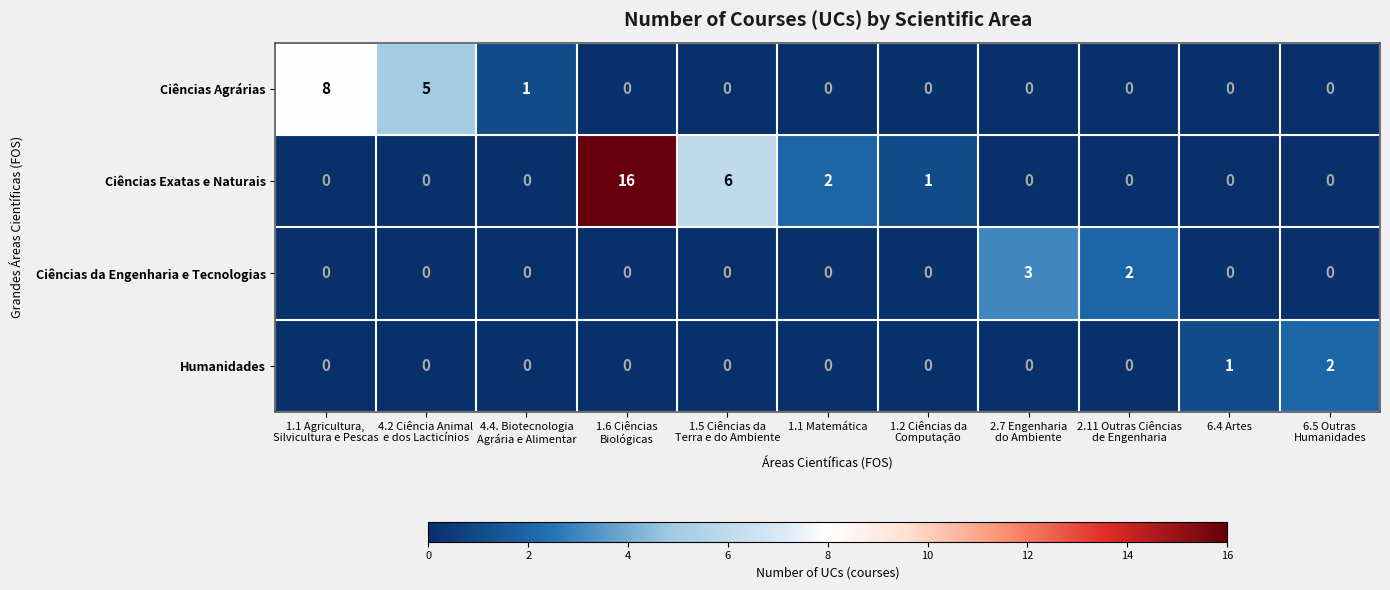

What is the greatest value displayed?

16